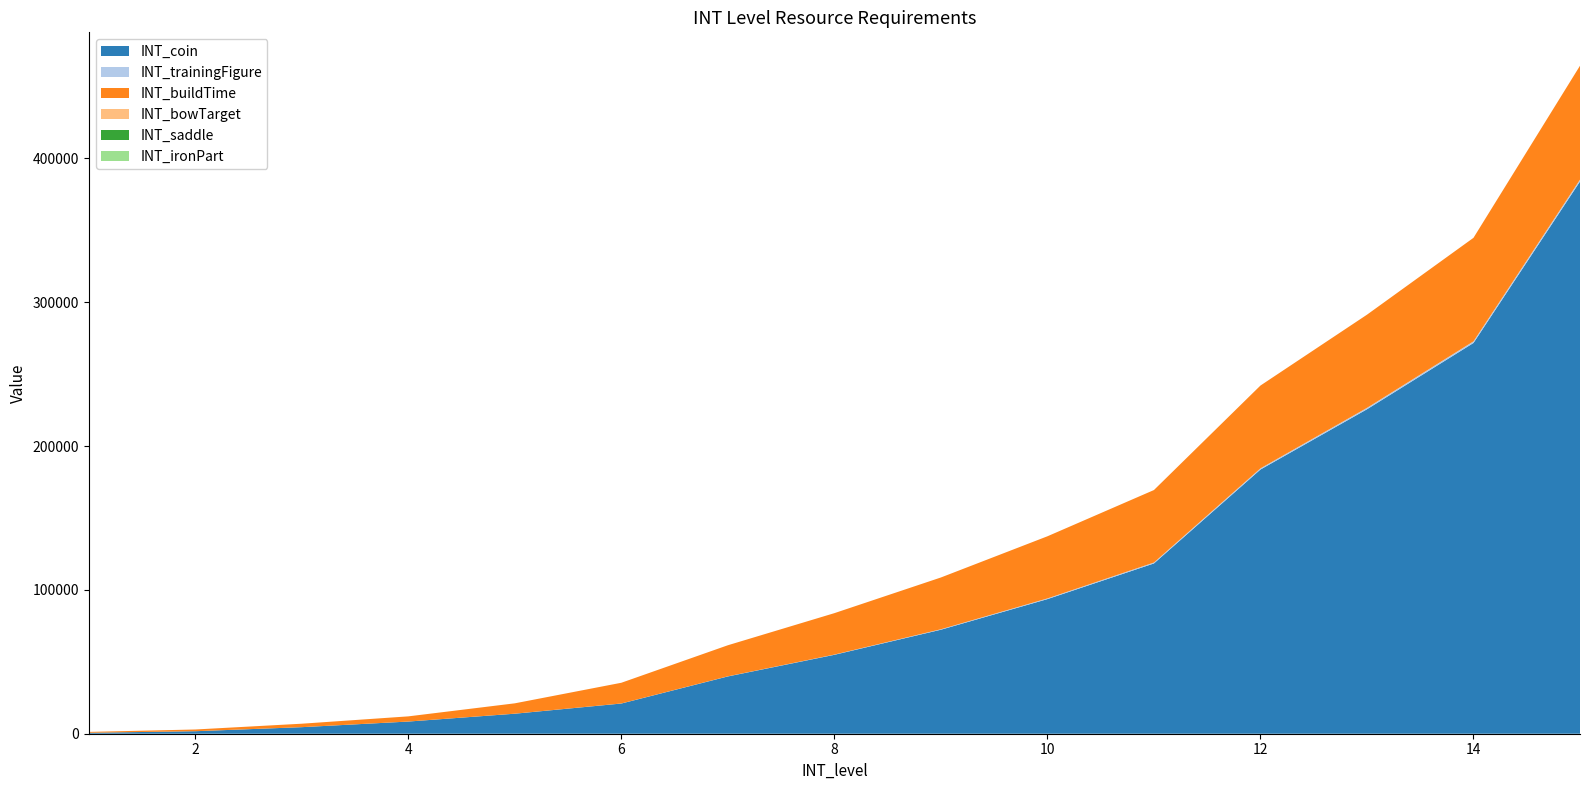

Reading right to left, what are all the values shown in this chart?

INT_coin: 15=384000	14=271700	13=225600	12=183700	11=118400	10=93600	9=72320	8=54880	7=39840	6=21000	5=13920	4=8460	3=4560	2=1740	1=660
INT_trainingFigure: 15=1280	14=1120	13=960	12=800	11=640	10=480	9=320	8=160	7=80	6=40	5=20	4=10	3=5	2=2	1=1
INT_buildTime: 15=79200	14=72000	13=64800	12=57600	11=50400	10=43200	9=36000	8=28800	7=21600	6=14400	5=7200	4=3600	3=2400	2=1200	1=600
INT_bowTarget: 15=0	14=0	13=0	12=0	11=0	10=0	9=0	8=0	7=0	6=0	5=0	4=0	3=0	2=0	1=0
INT_saddle: 15=0	14=0	13=0	12=0	11=0	10=0	9=0	8=0	7=0	6=0	5=0	4=0	3=0	2=0	1=0
INT_ironPart: 15=0	14=0	13=0	12=0	11=0	10=0	9=0	8=0	7=0	6=0	5=0	4=0	3=0	2=0	1=0